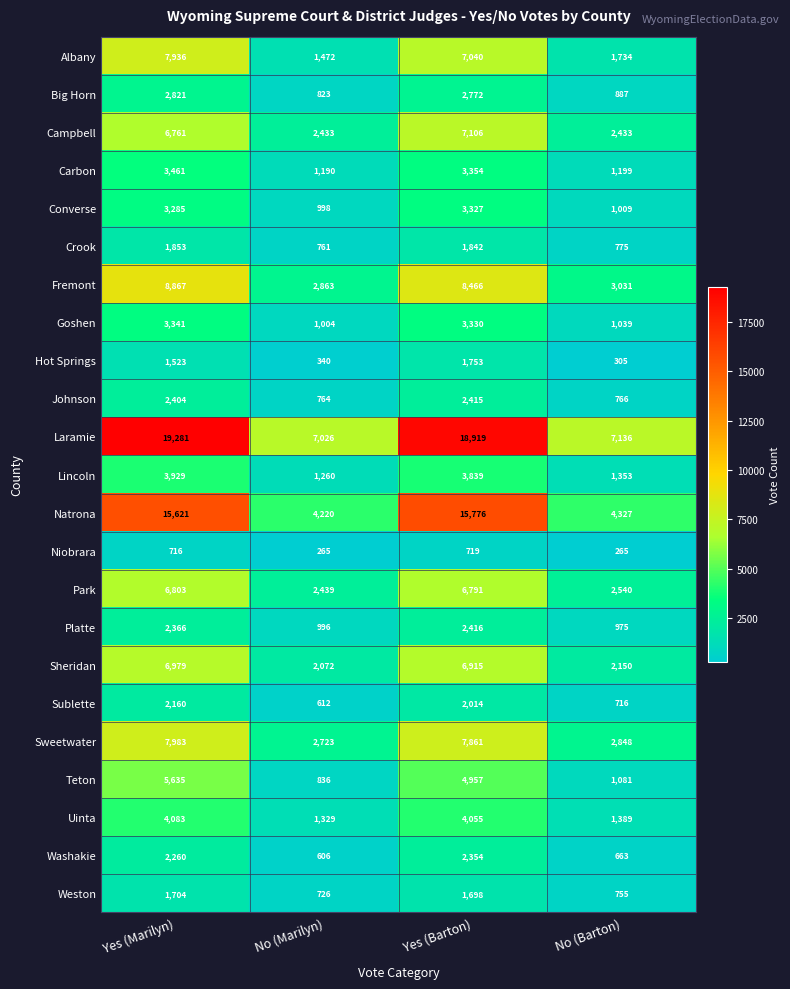

At which label does Teton first exceed 4957?

Yes (Marilyn)